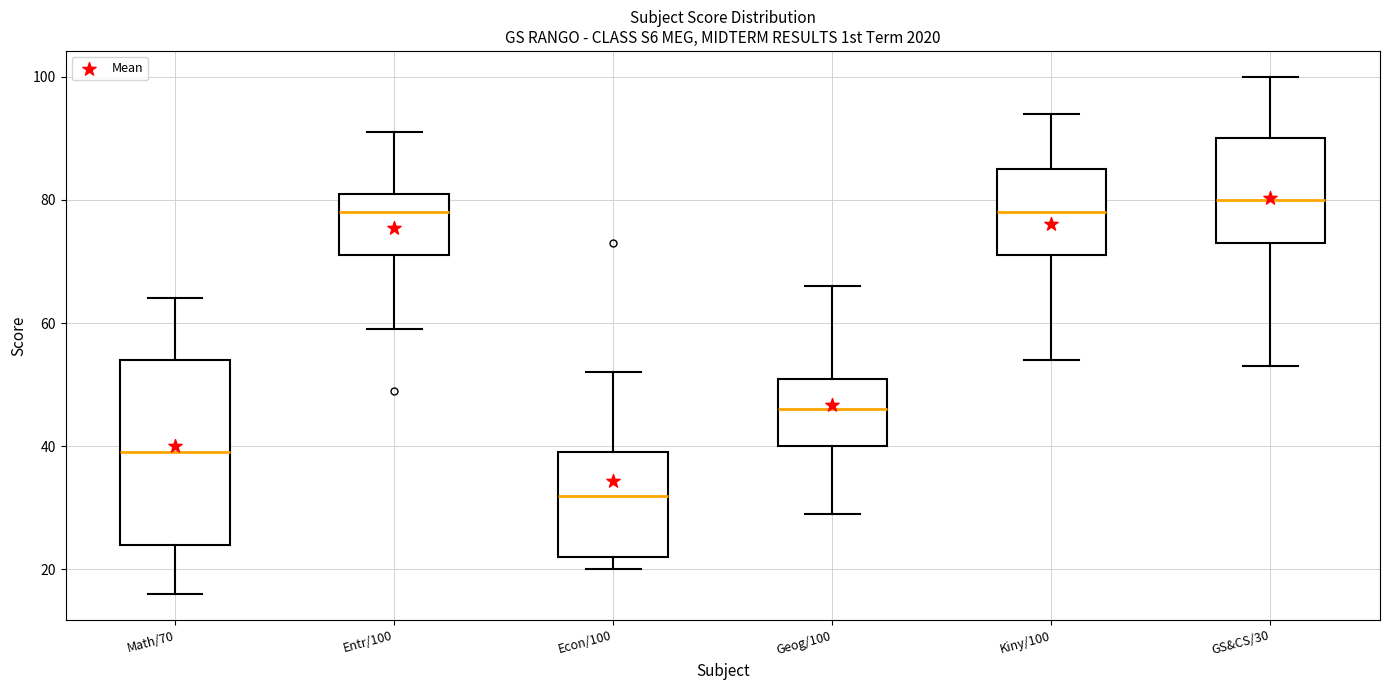

Where does the upper whisker of the box for Econ/100 end on the y-axis? The values are not printed on the chart, so give them approximately, as read against the axis.

52